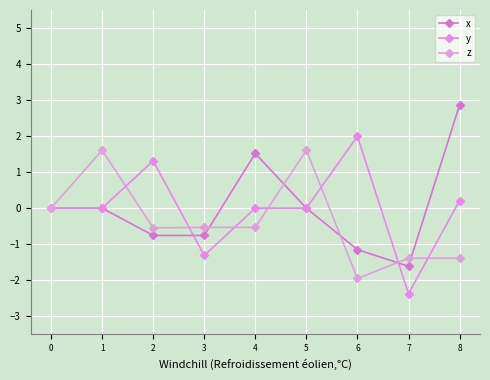

Which category has the lowest value in the x series?

7